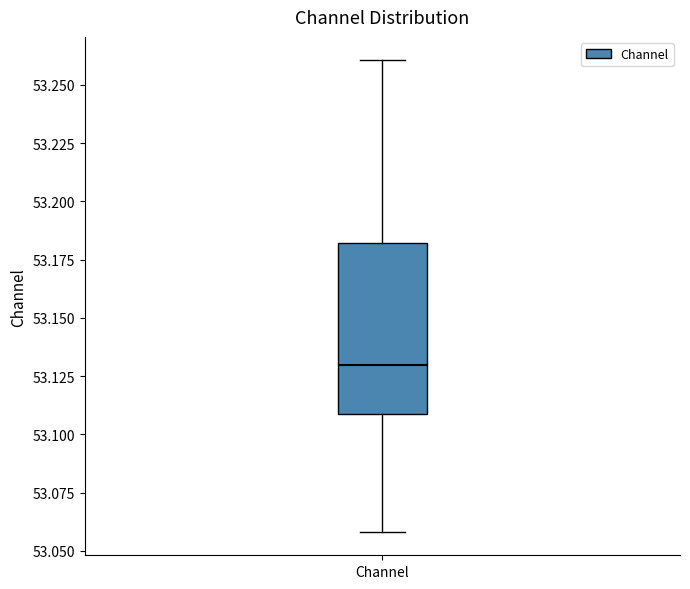

Transcribe this box plot: give where the median line is, the range the box spans, and where the two whiskers end, as read against the y-axis. The values are not printed on the chart, so give them approximately, as read against the axis.

median 53.13, box 53.11 to 53.18, whiskers 53.06 to 53.26